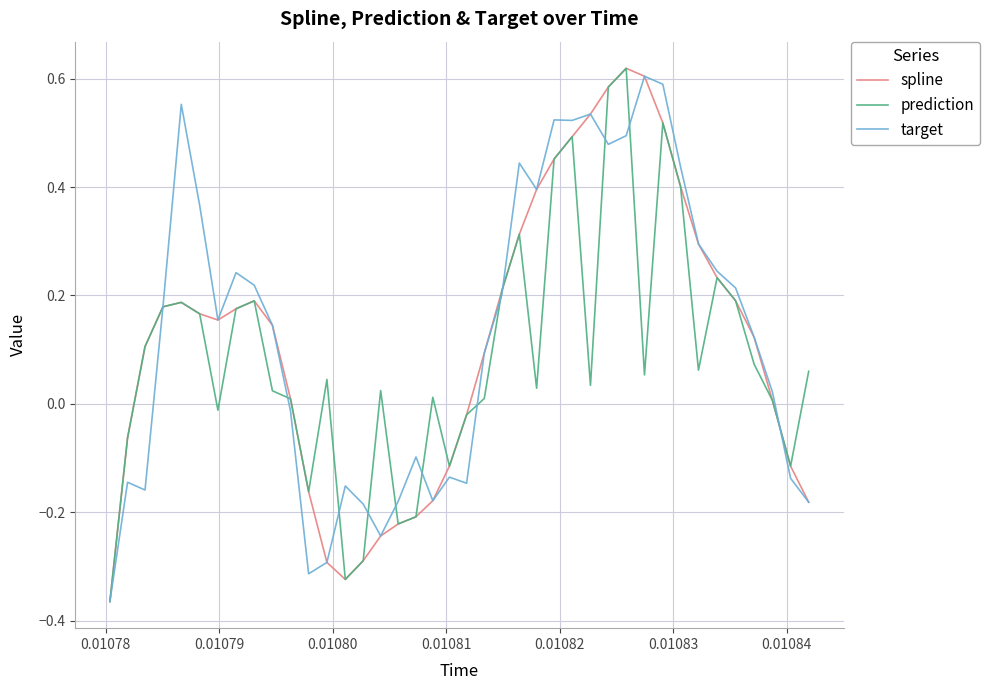

At how many categories does at least one series exceed 0?

30